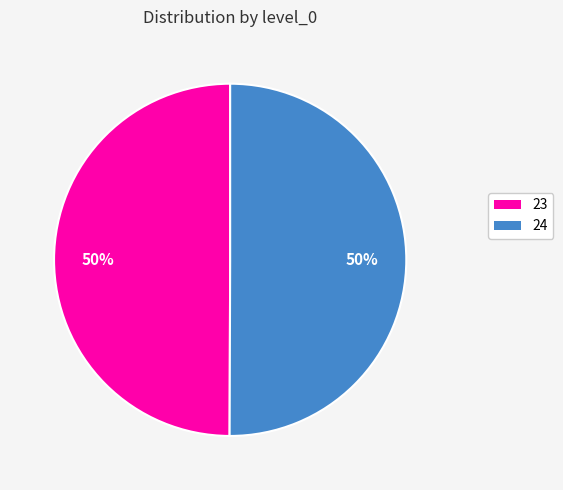

What percentage is the 23 slice, to the nearest percent?

50%